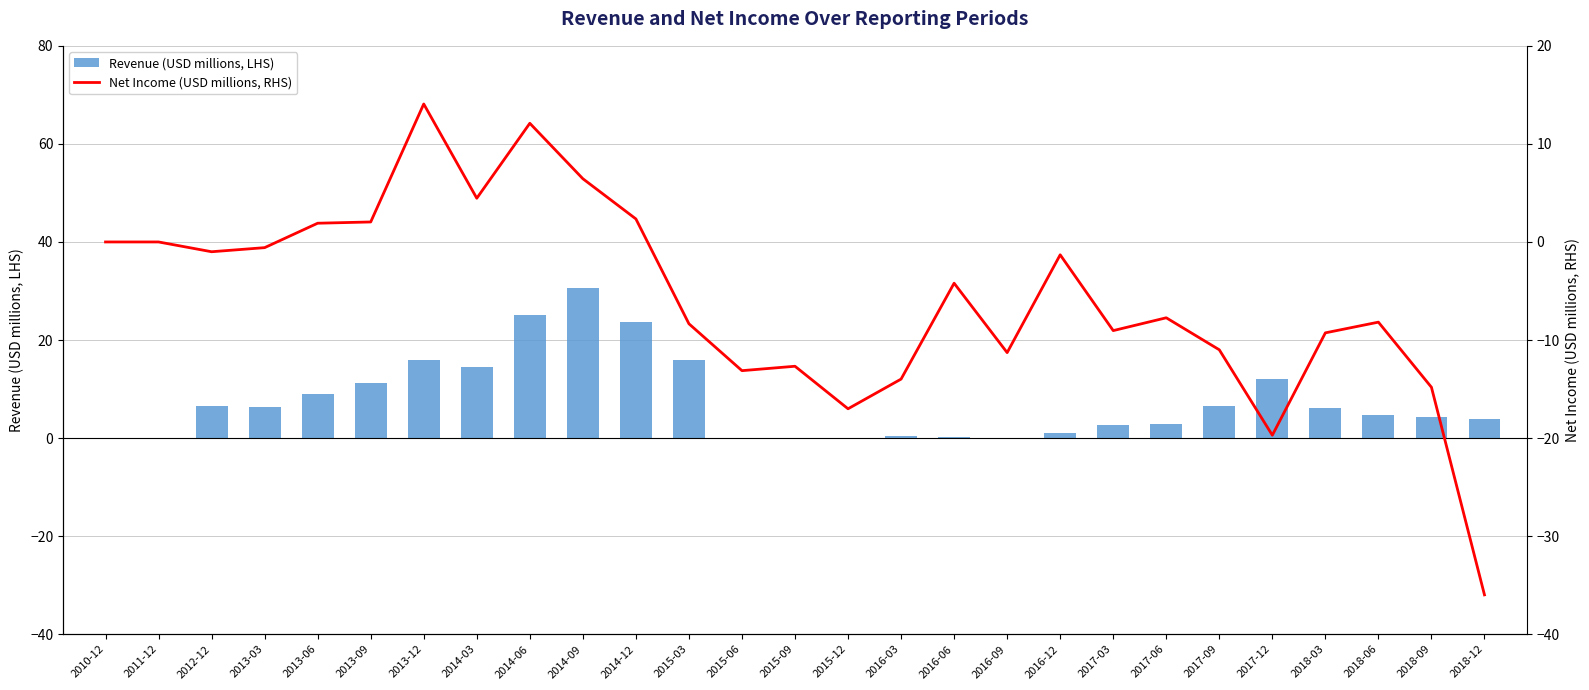

What is the difference between the highest and lowest values at 2017-09?

17.6